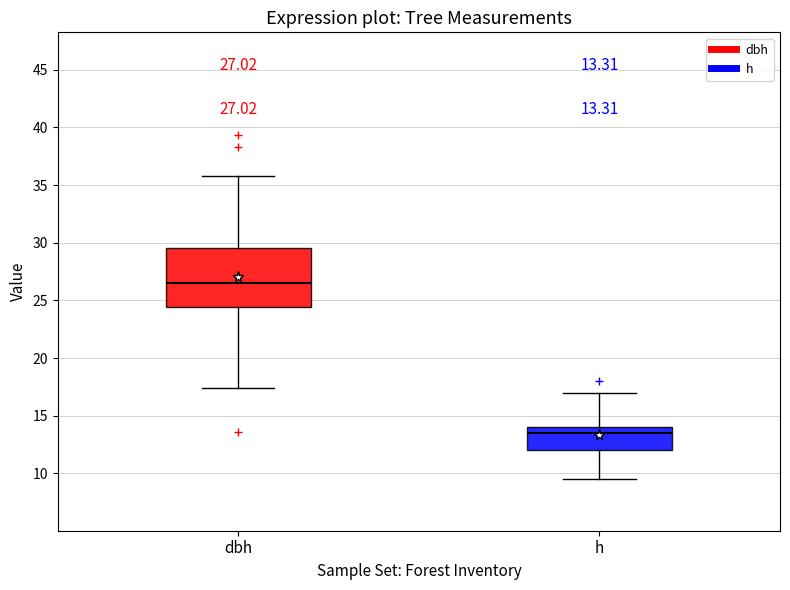

Which box's median line is the highest?

dbh